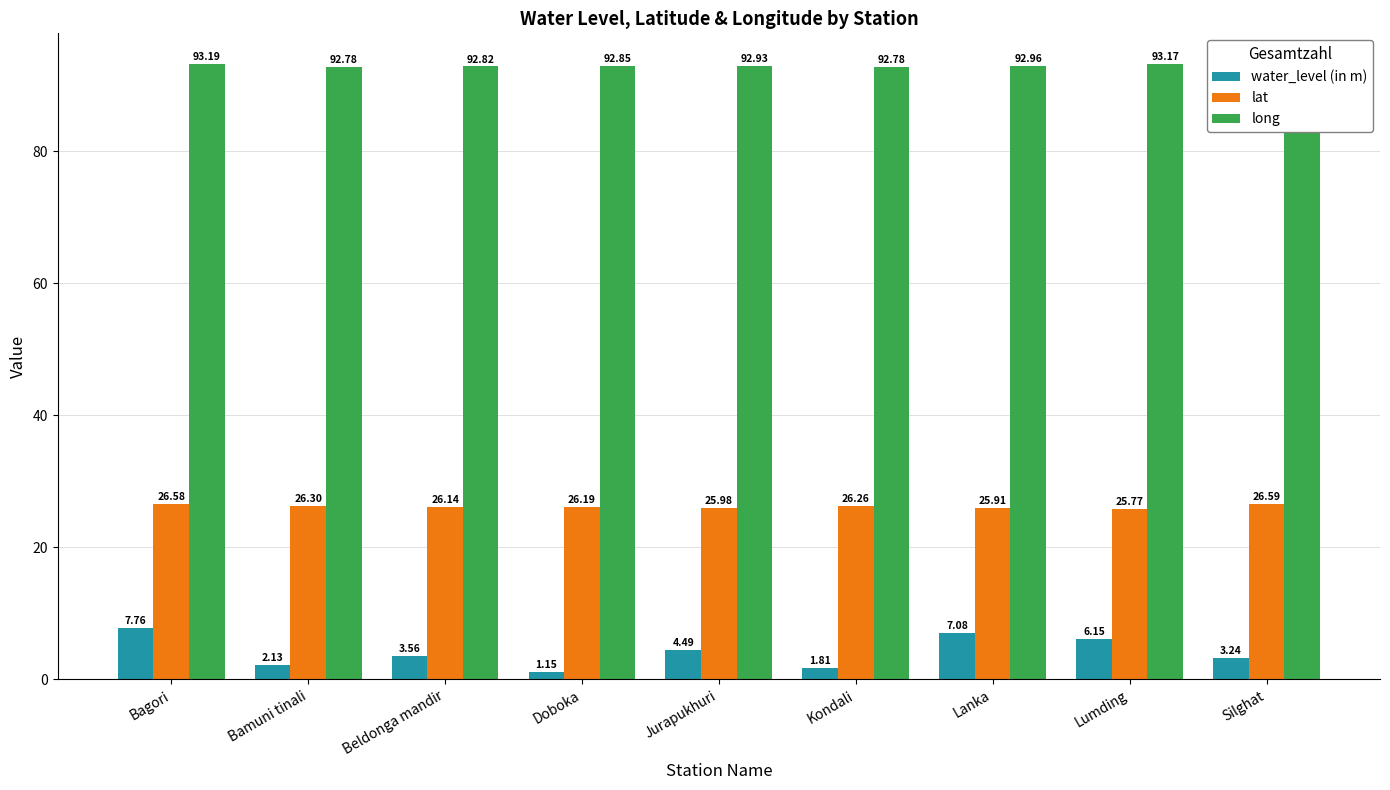

What is the difference between the highest and lowest values at Bamuni tinali?

90.7